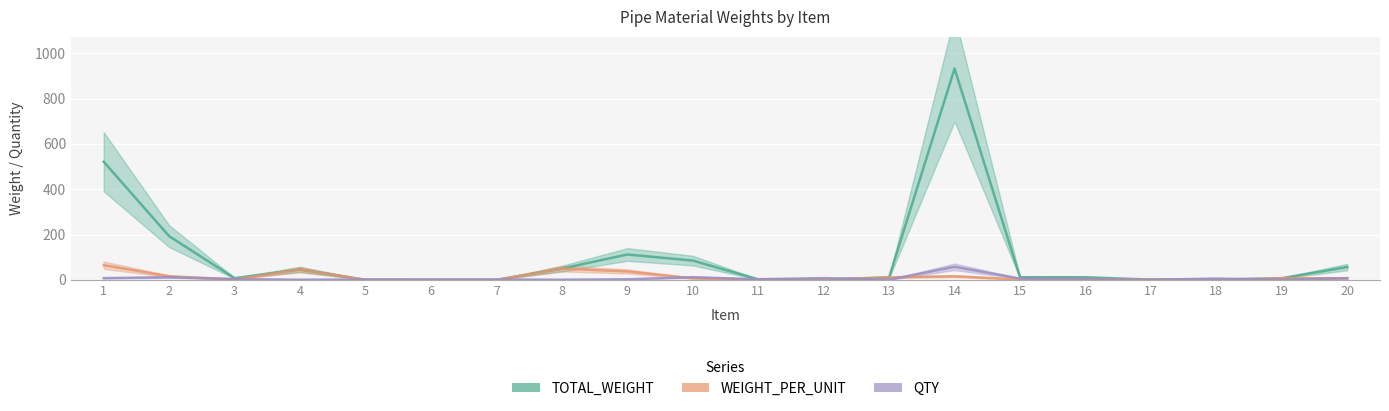

Which series has the largest total across all categories?

TOTAL_WEIGHT